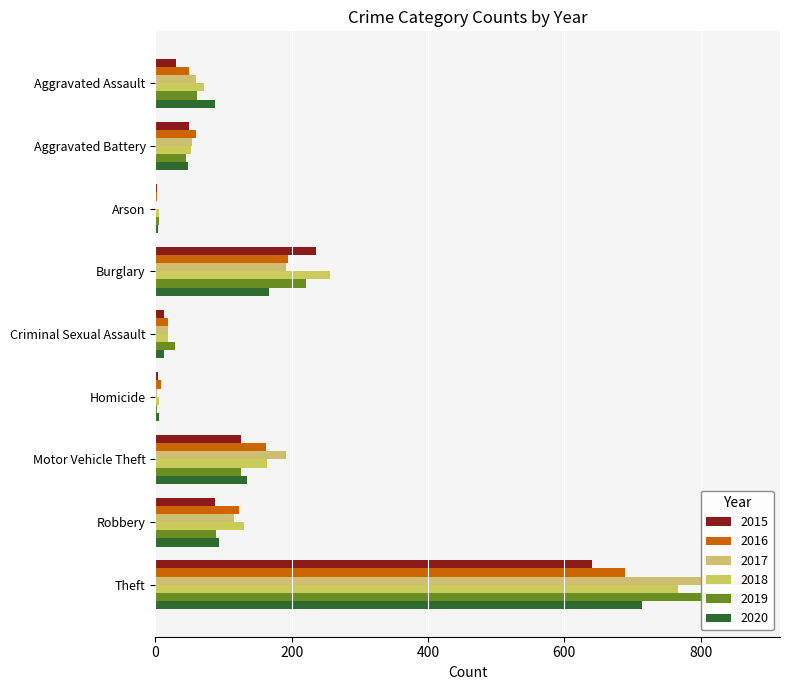

What is the sum of the 2017 values at Aggravated Battery and Homicide?

56